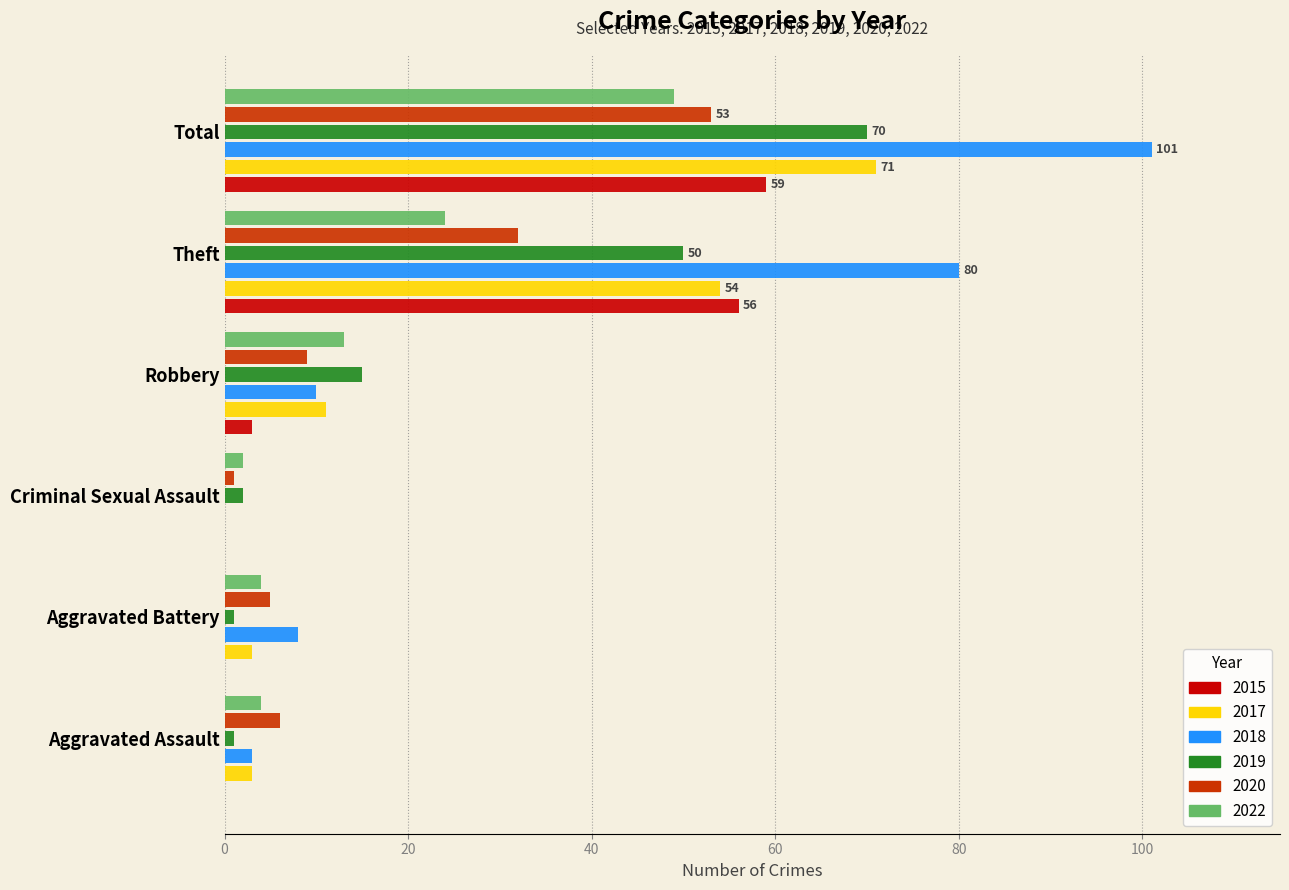

True or false: 2018 has a value of 10 at Robbery.

True